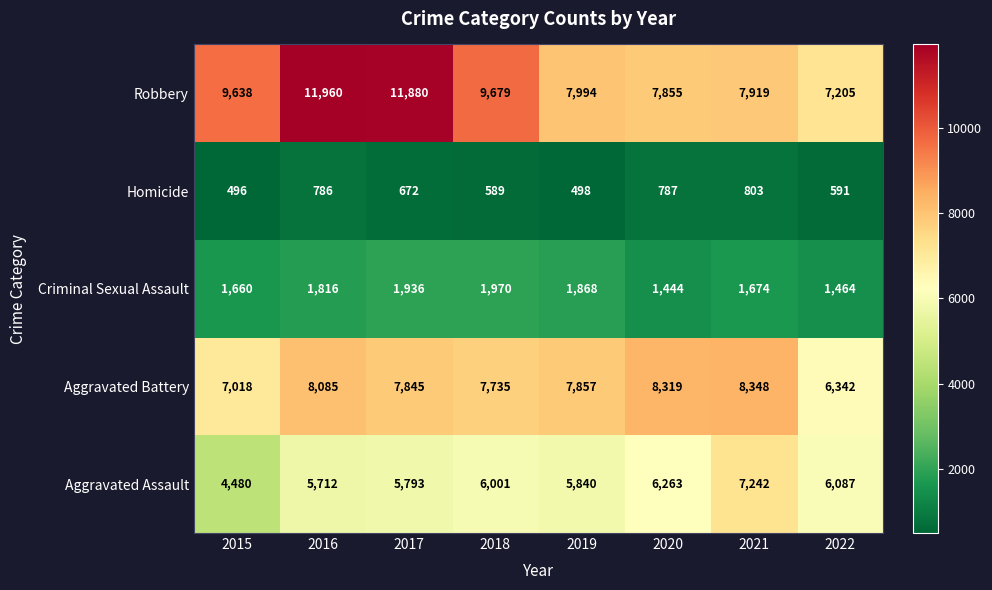

What is the difference between the highest and lowest values at 2015?

9142